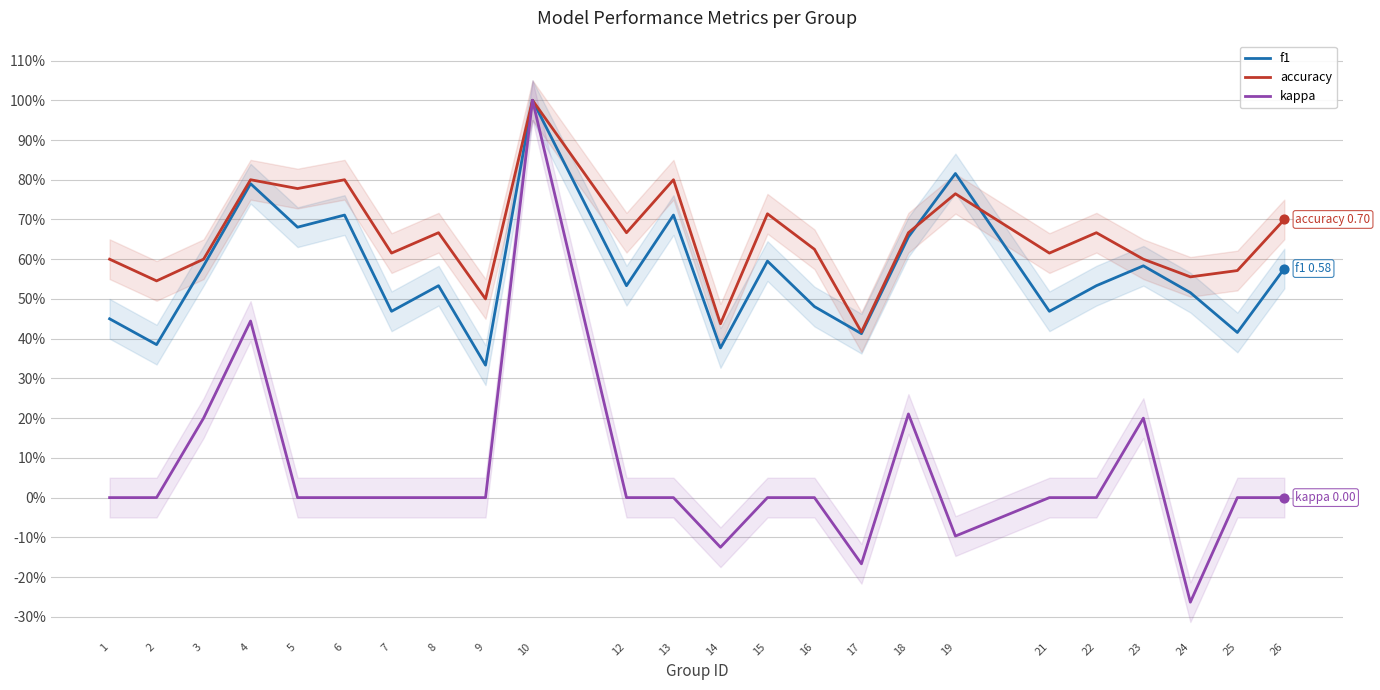

What are all the series names shown in the legend?

f1, accuracy, kappa